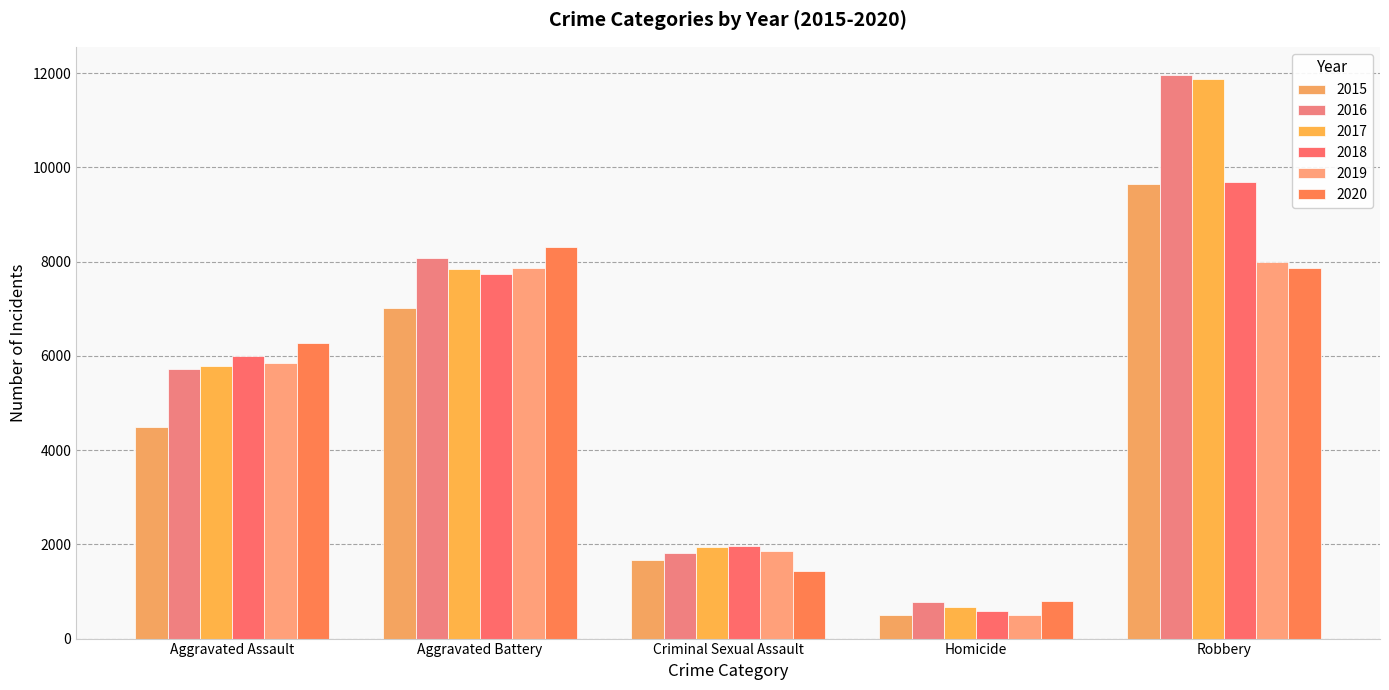

Is it true that 2015 equals 6972 at Aggravated Assault?

False